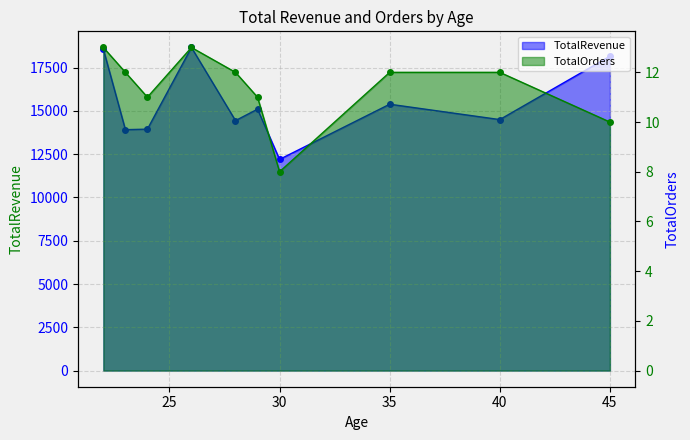

What is the difference between the TotalRevenue values at 7 and 9?

2772